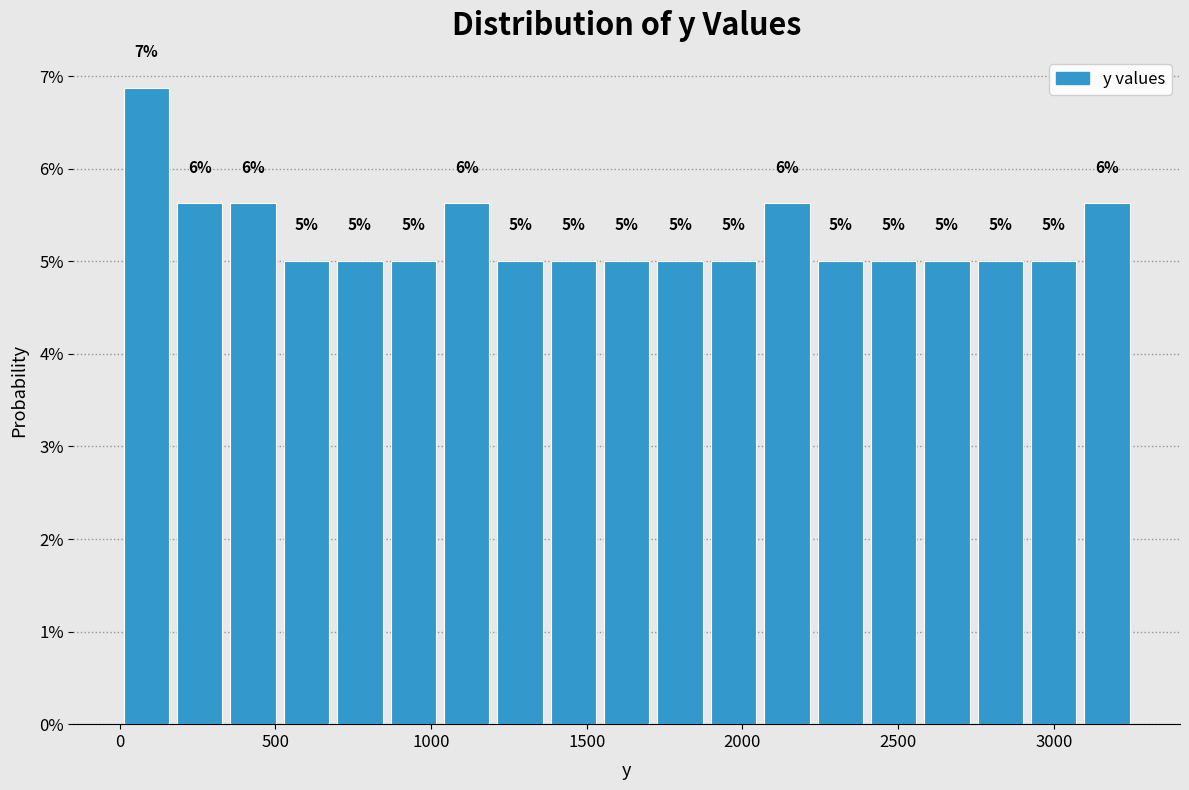

Read against the x-axis, roughly where is the centre of the tallest bar?

100